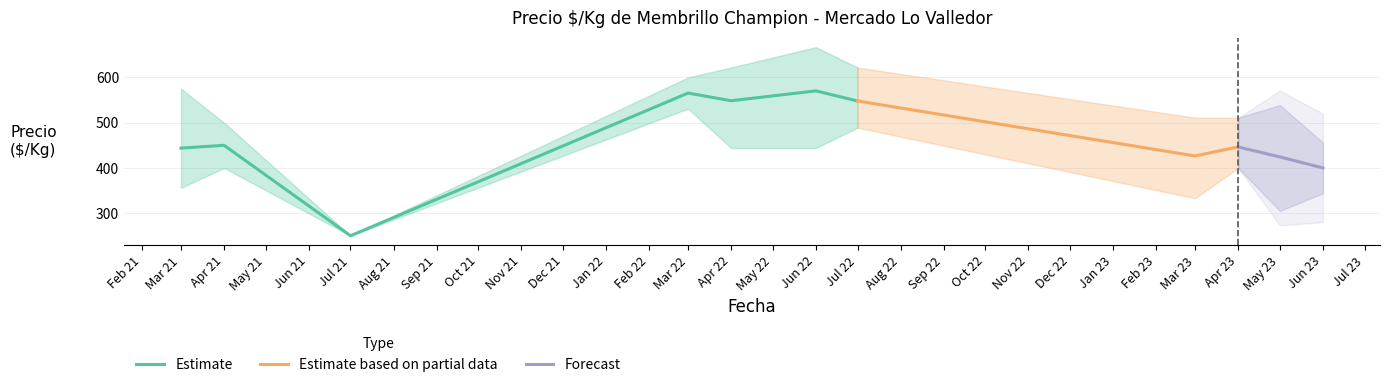

Is the value of Precio minimo at 28 greater than the value of Precio promedio at 4?

No